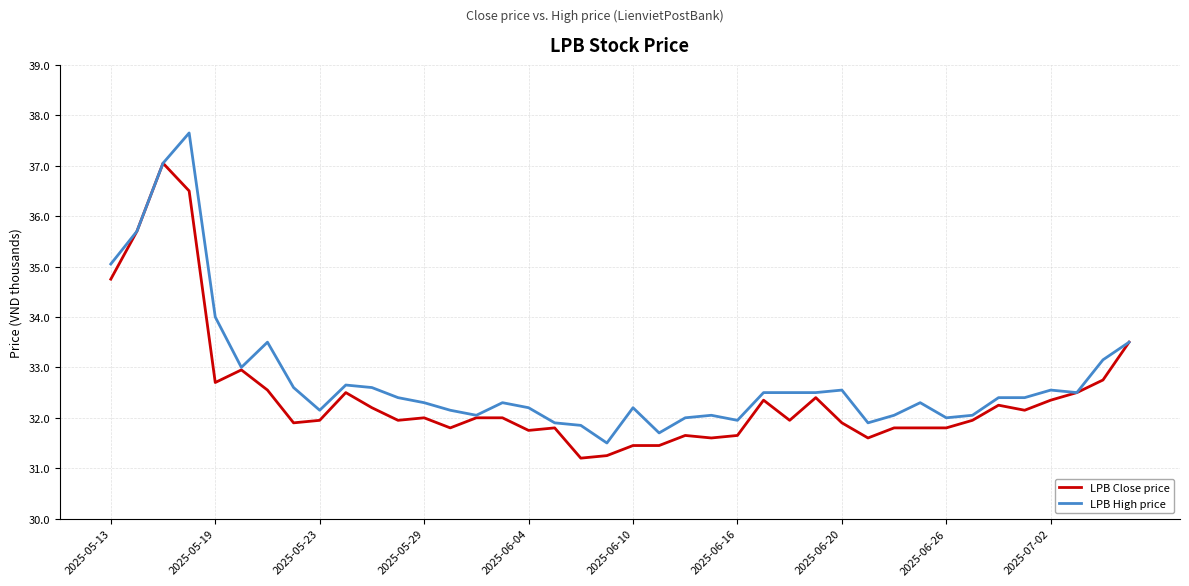

How many distinct data groups are displayed?

2